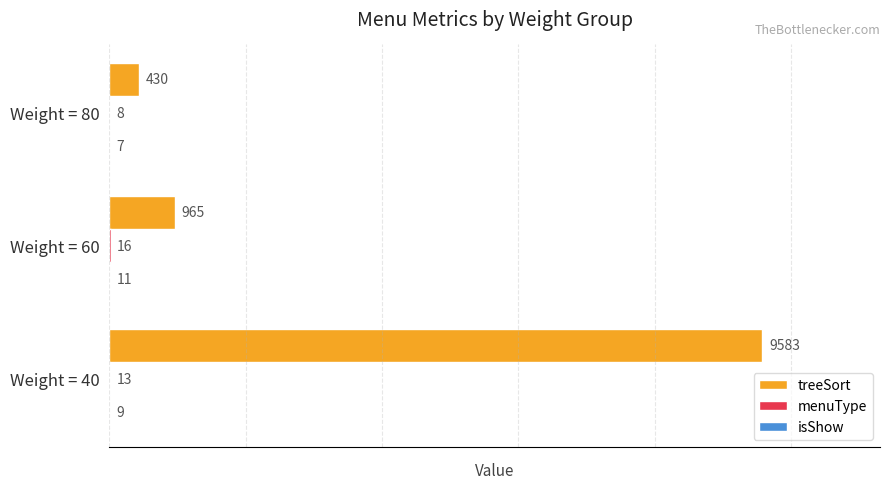

How many data points does each series have?

3